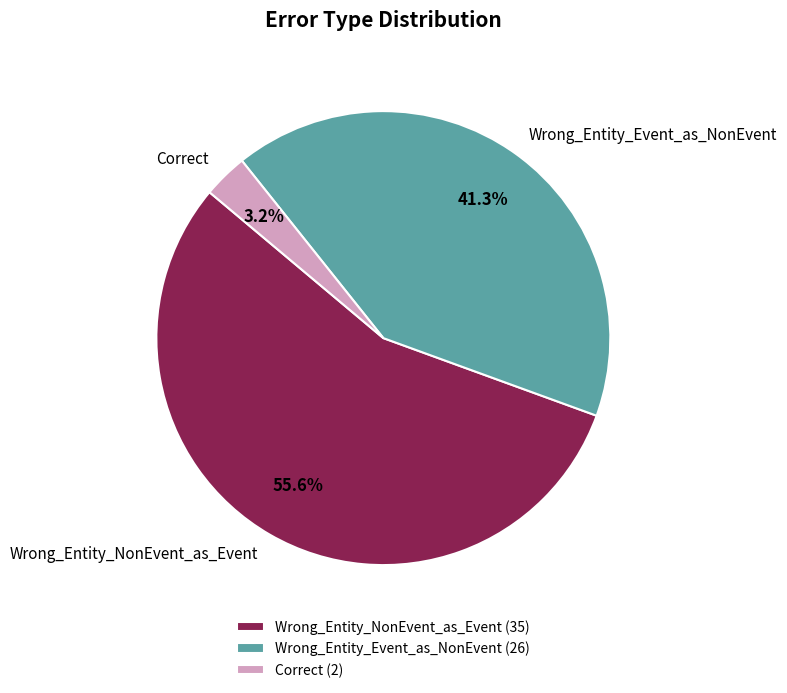

To the nearest percent, what portion does Correct represent?

3%